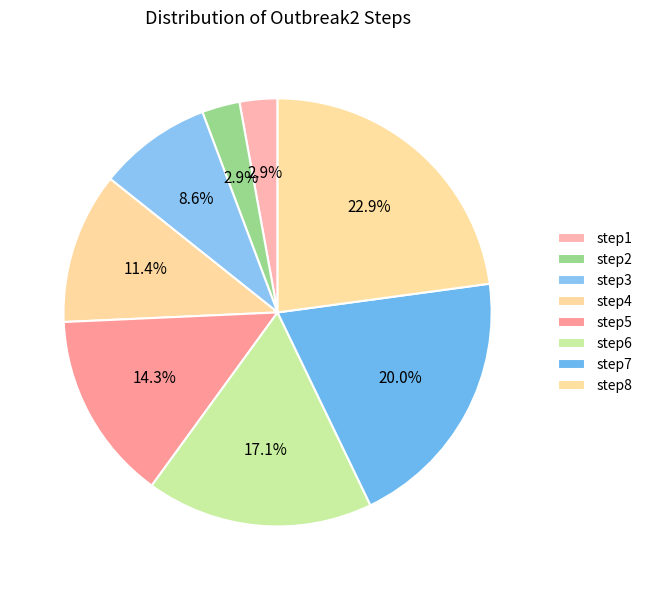

Which category has the biggest portion of the pie?

step8